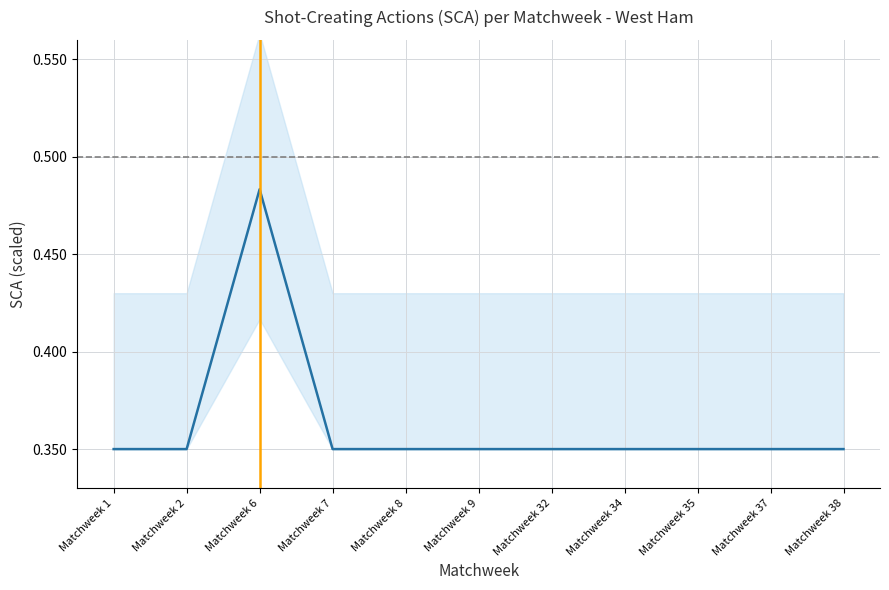

At which label is the value closest to 0?

Matchweek 1